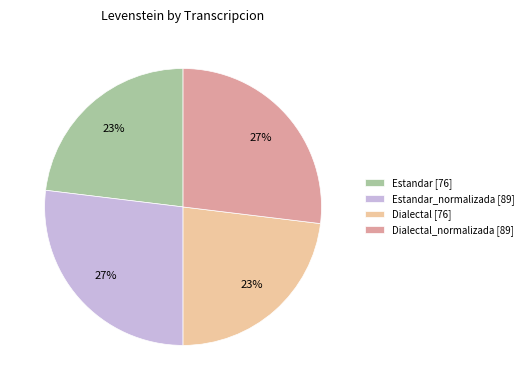

Does any single category account for the majority?

No